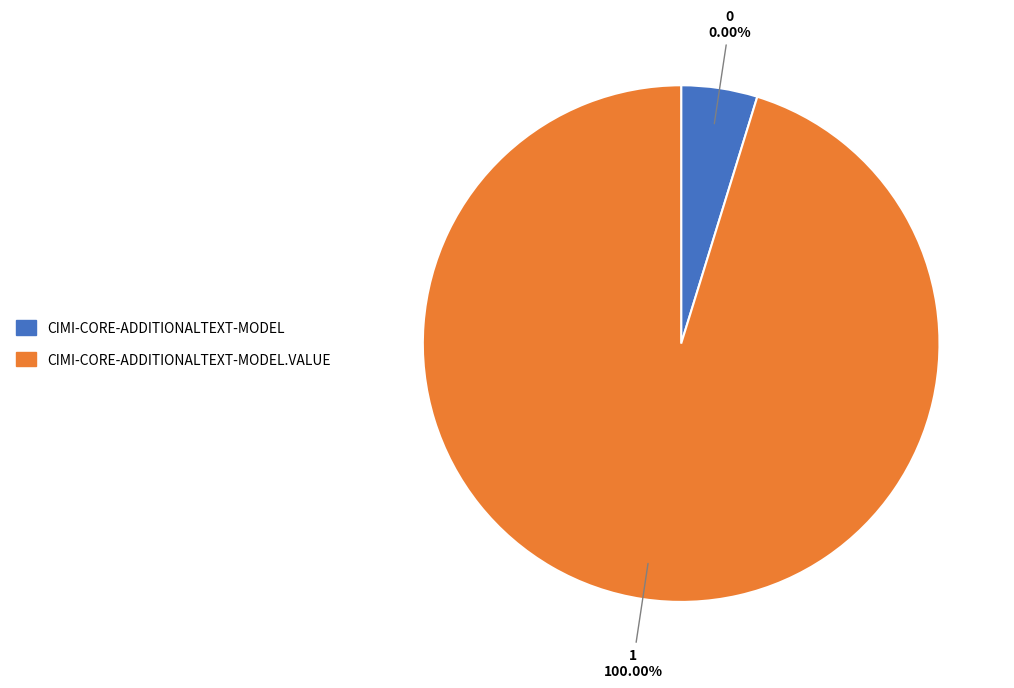

Which category accounts for the majority?

cimi-core-AdditionalText-model.value